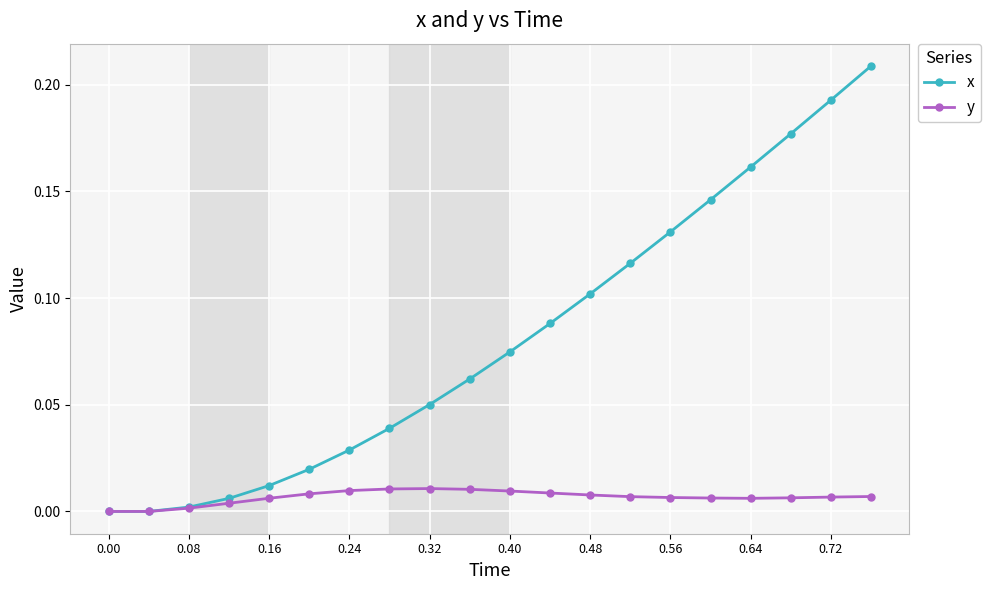

List the series in order of their peak value, highest first.

x, y